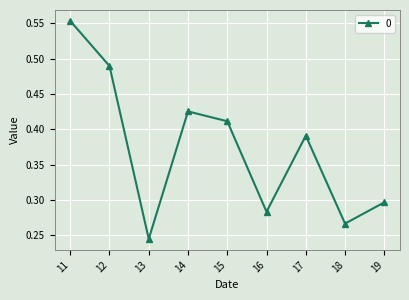

How many points are higher than both their immediate neighbors (excluding endpoints)?

2